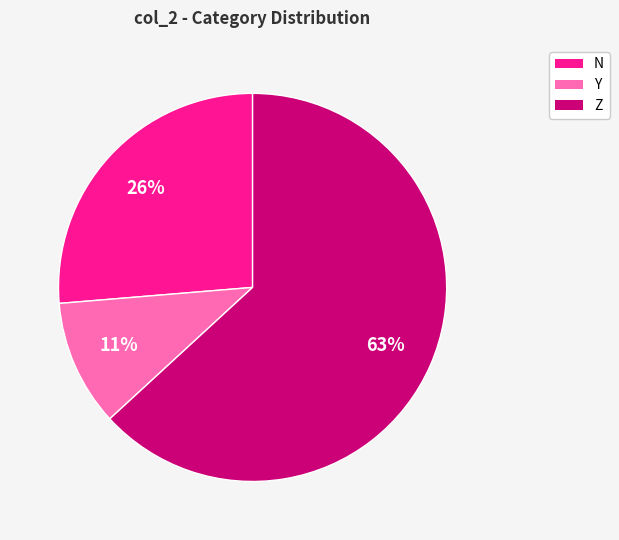

True or false: Z accounts for 50% of the total.

False